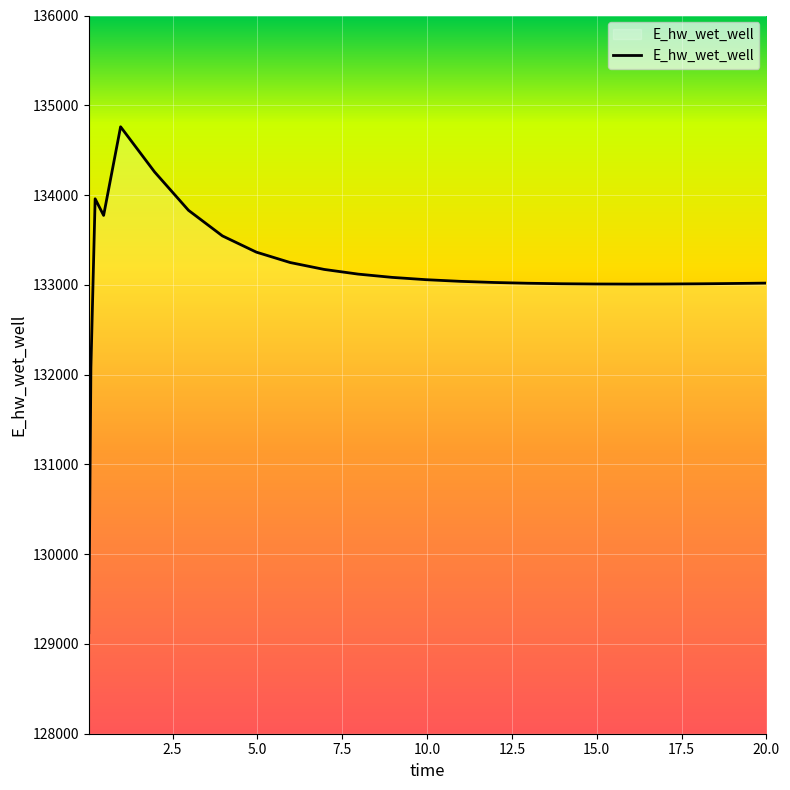

What is the greatest value displayed?

134760.5